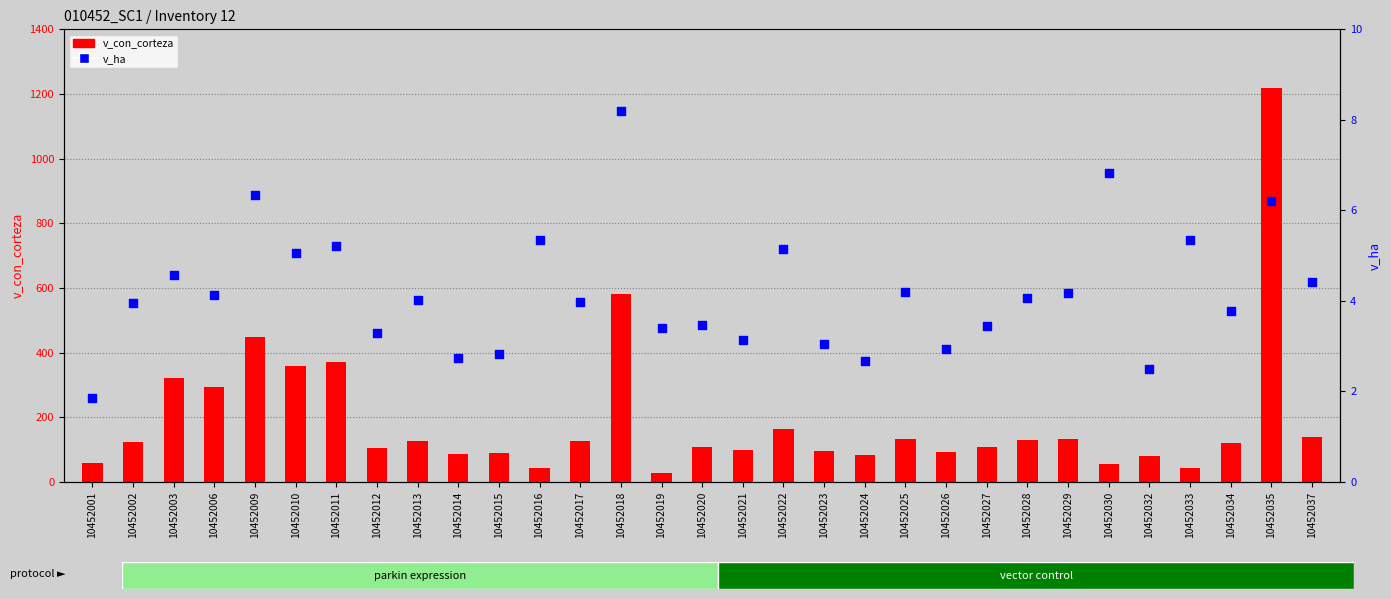

Which series has the largest total across all categories?

v_con_corteza